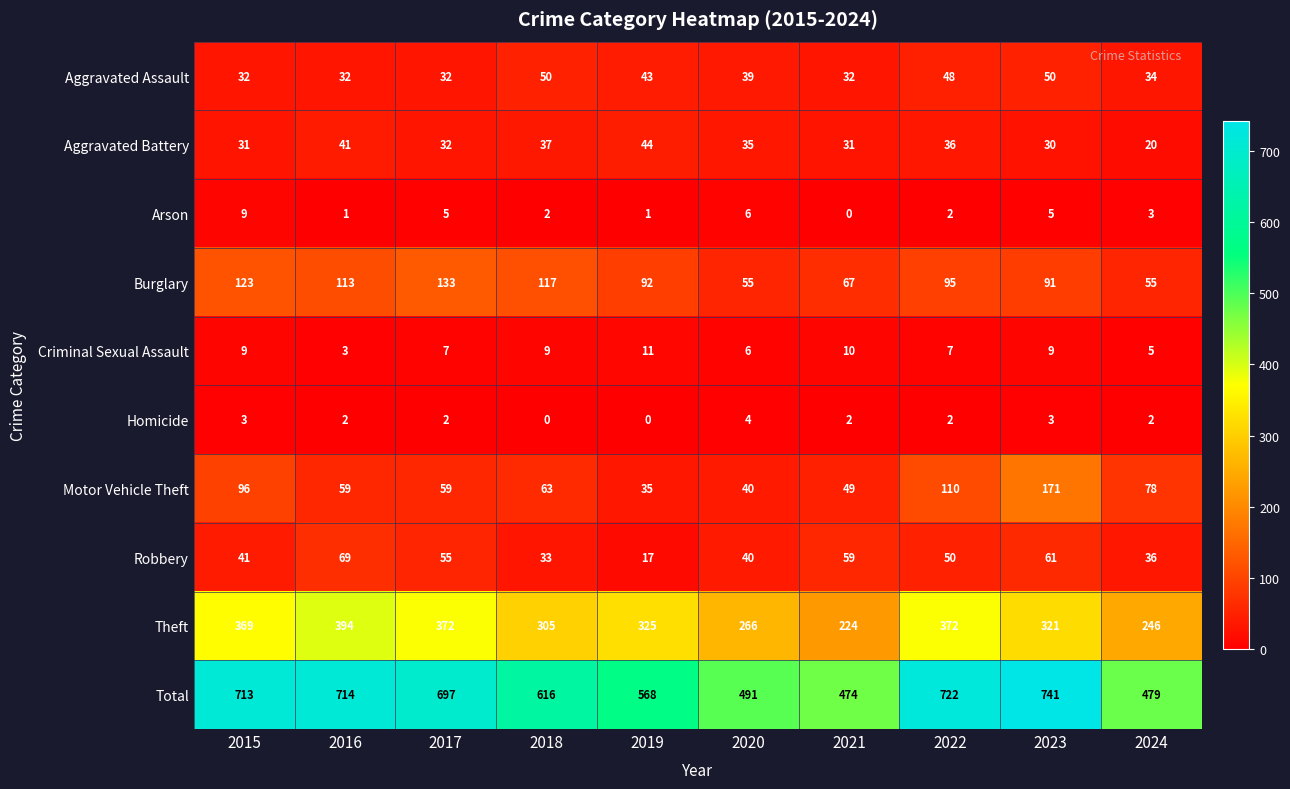

What value does the Aggravated Assault series have at 2020, to the nearest 10?

40